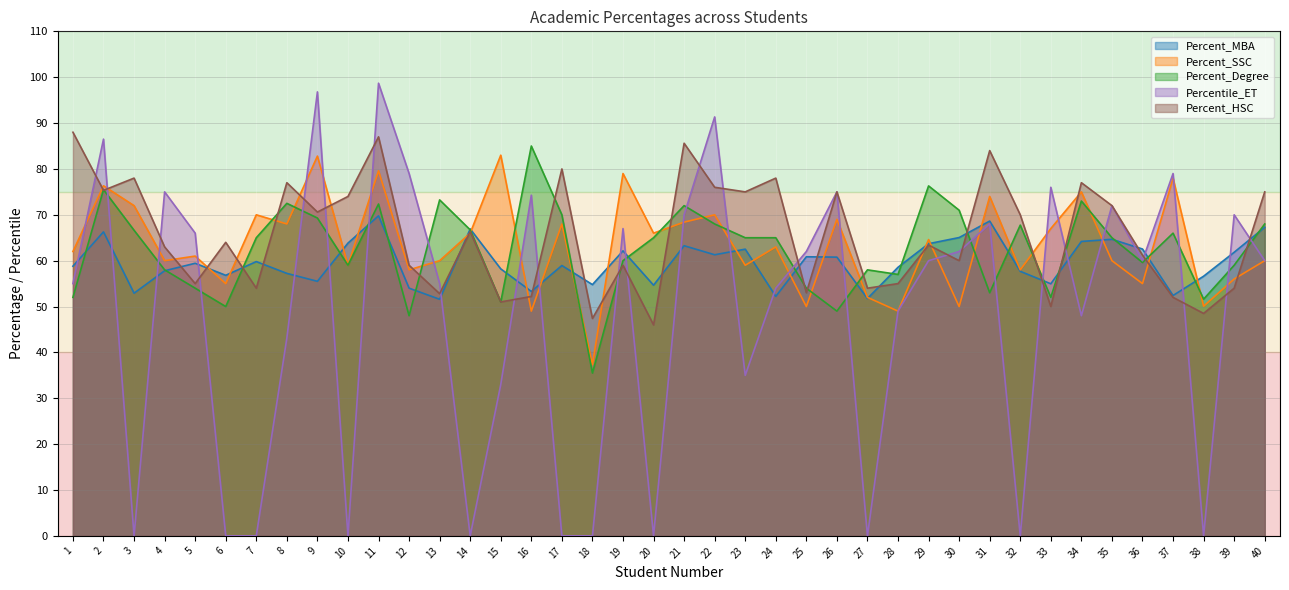

List the labels in order of Percentile_ET value, smallest first.

3, 6, 7, 10, 14, 17, 18, 20, 27, 32, 38, 15, 23, 8, 34, 28, 24, 1, 13, 29, 36, 40, 25, 30, 5, 19, 31, 21, 39, 35, 16, 4, 26, 33, 12, 37, 2, 22, 9, 11